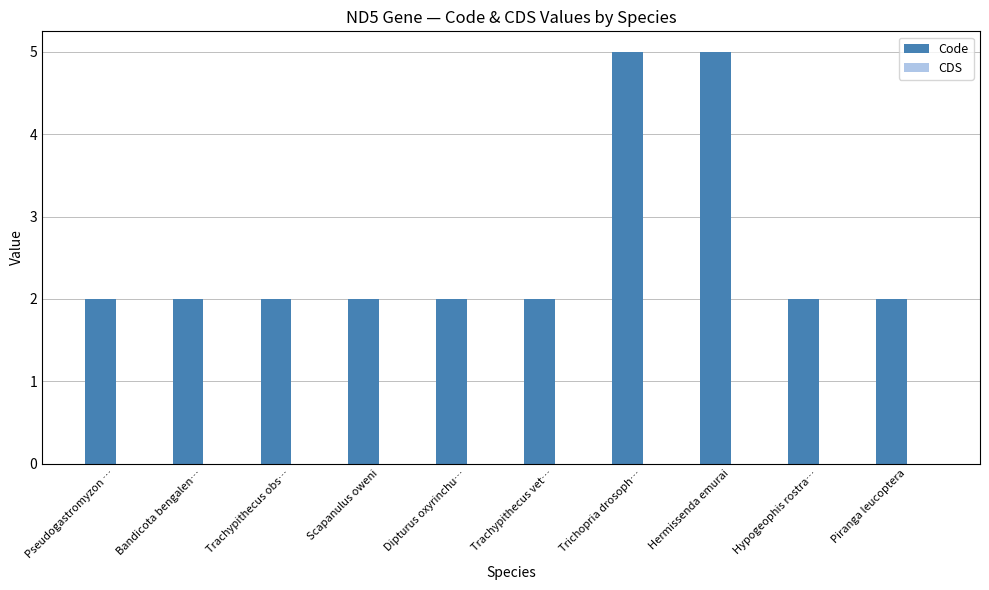

What is the change in value from Dipturus oxyrinchu… to Hermissenda emurai?

+3